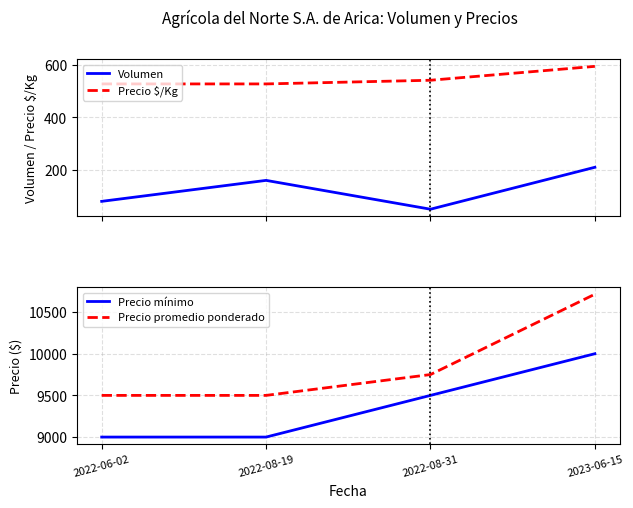

How many categories are shown in the chart?

4